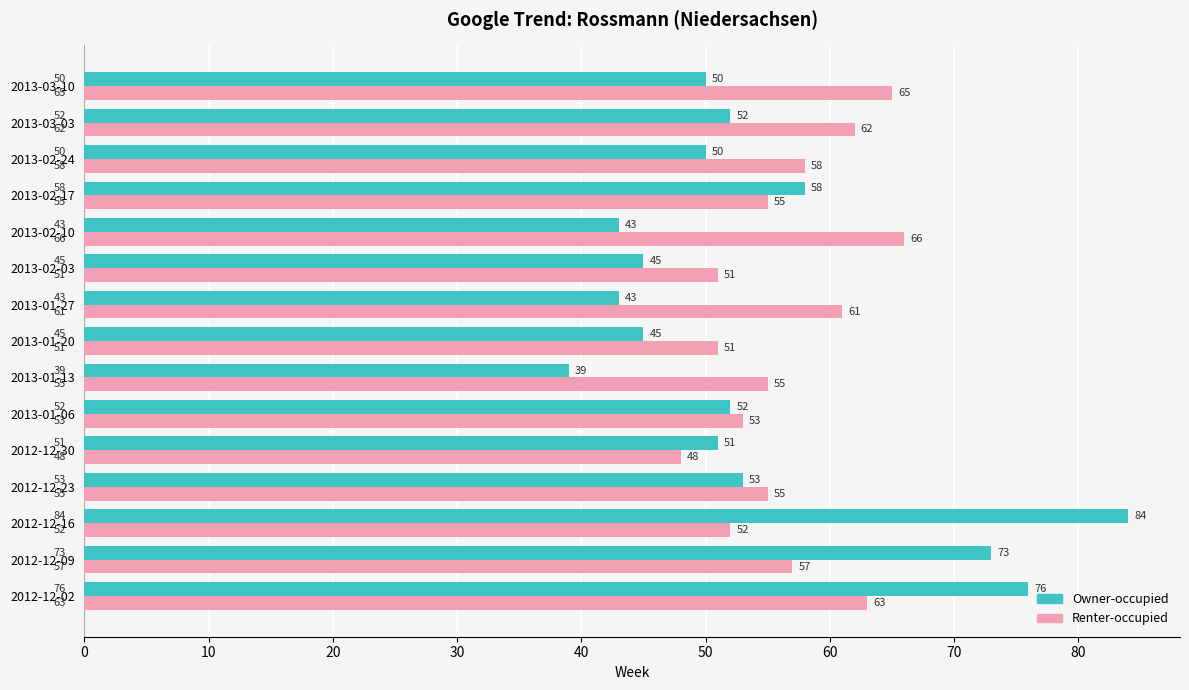

What is the difference between the highest and lowest values at 2012-12-02?

13